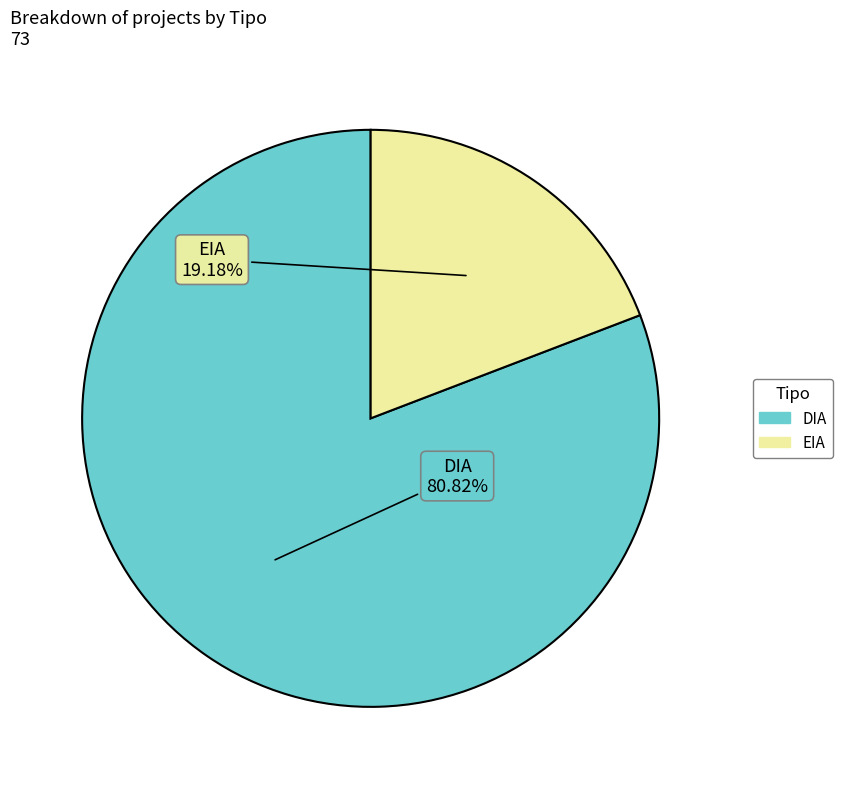

To the nearest percent, what is the average slice percentage?

50%